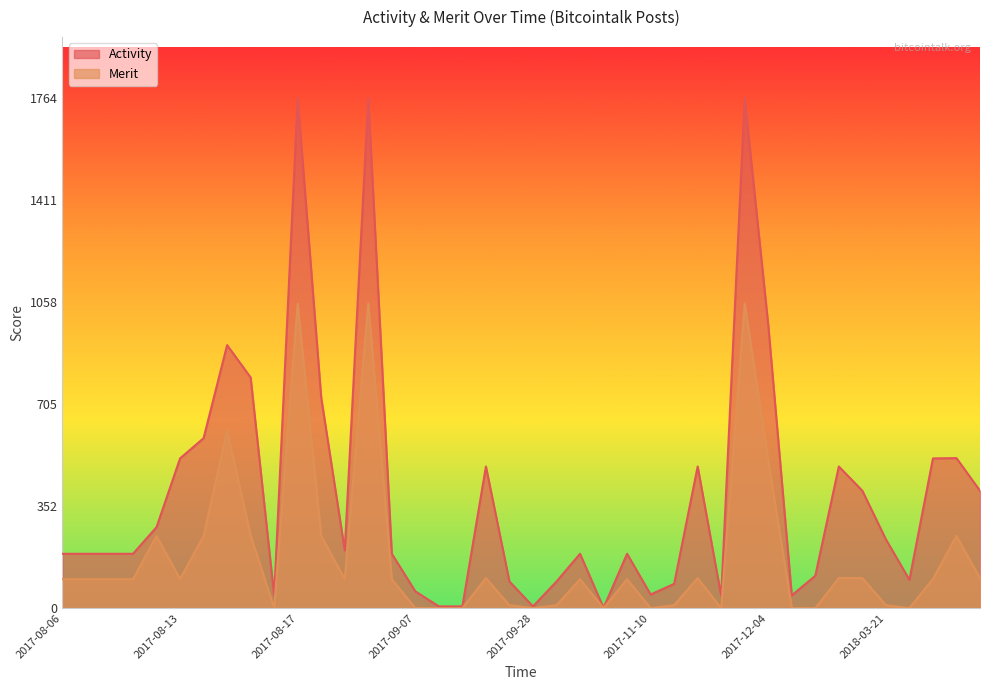

How many lines are shown in the chart?

2